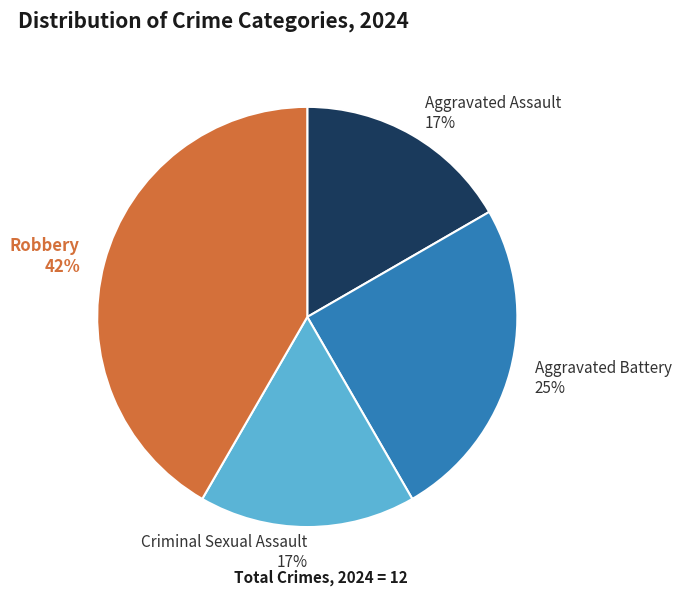

Is the sum of Aggravated Assault and Aggravated Battery greater than half?

No